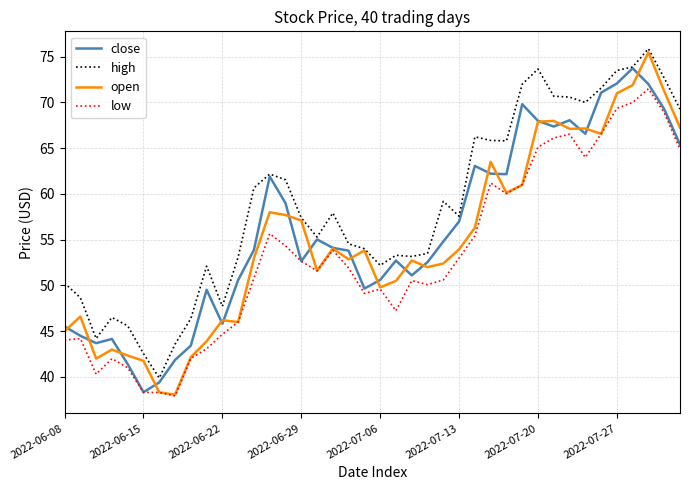

Which series has the largest range (max minus min)?

open